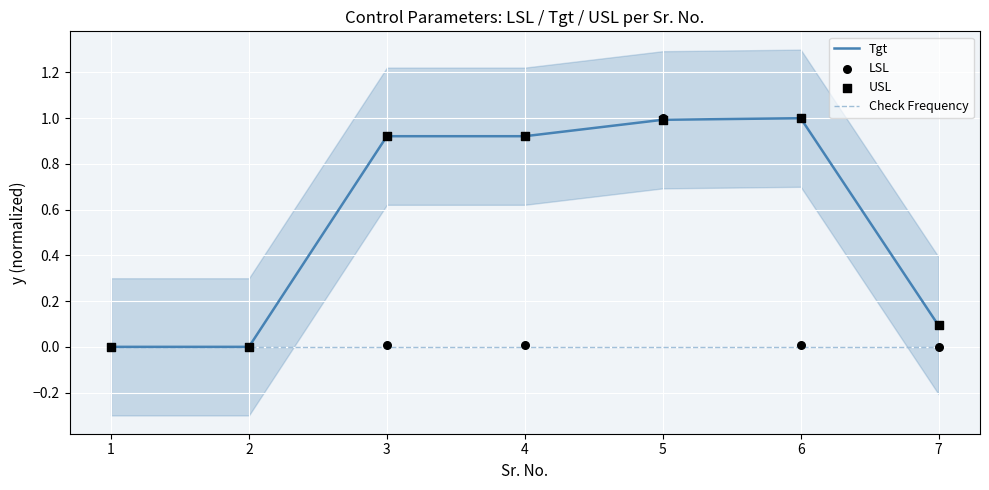

Is the value of LSL at 4 greater than the value of Check Frequency at 3?

Yes